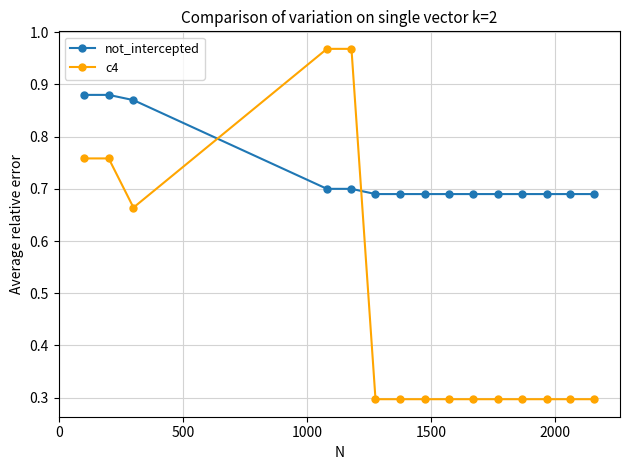

Rank the series by their average value, from lowest to highest.

c4, not_intercepted